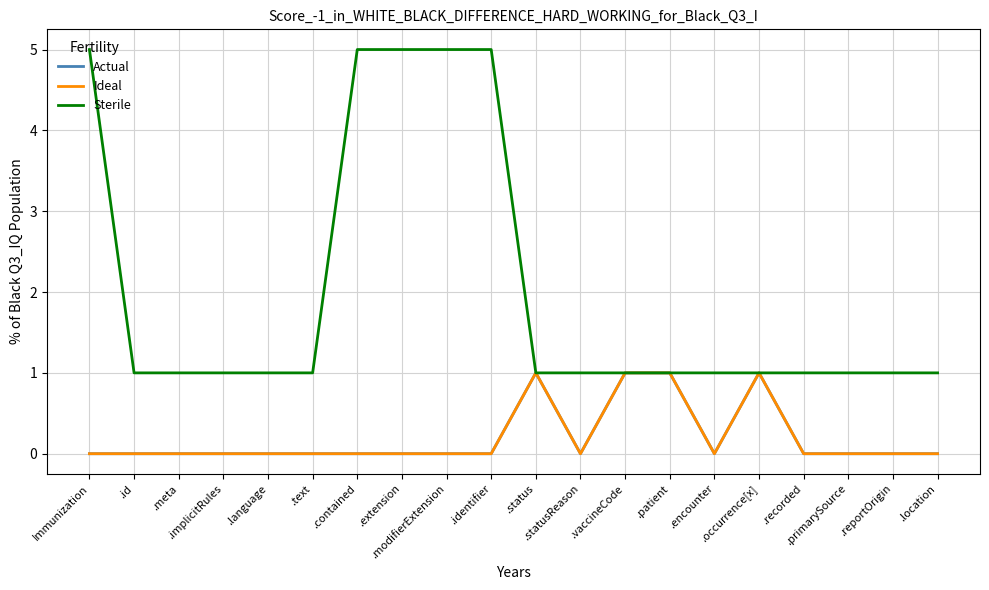

What is the lowest value of the Sterile series?

1